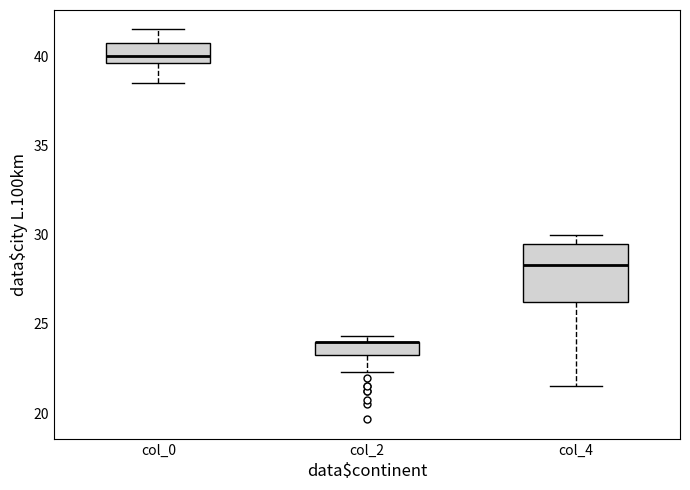

Reading left to right, transcribe this box plot: for each box, give where its median line is, the range the box spans, and where its two whiskers end, as read against the y-axis. The values are not printed on the chart, so give them approximately, as read against the axis.

col_0: median 40.0, box 39.5 to 41.0, whiskers 38.5 to 41.5
col_2: median 24.0 (drawn on the box's upper edge), box 23.5 to 24.0, whiskers 22.5 to 24.5
col_4: median 28.5, box 26.5 to 29.5, whiskers 21.5 to 30.0